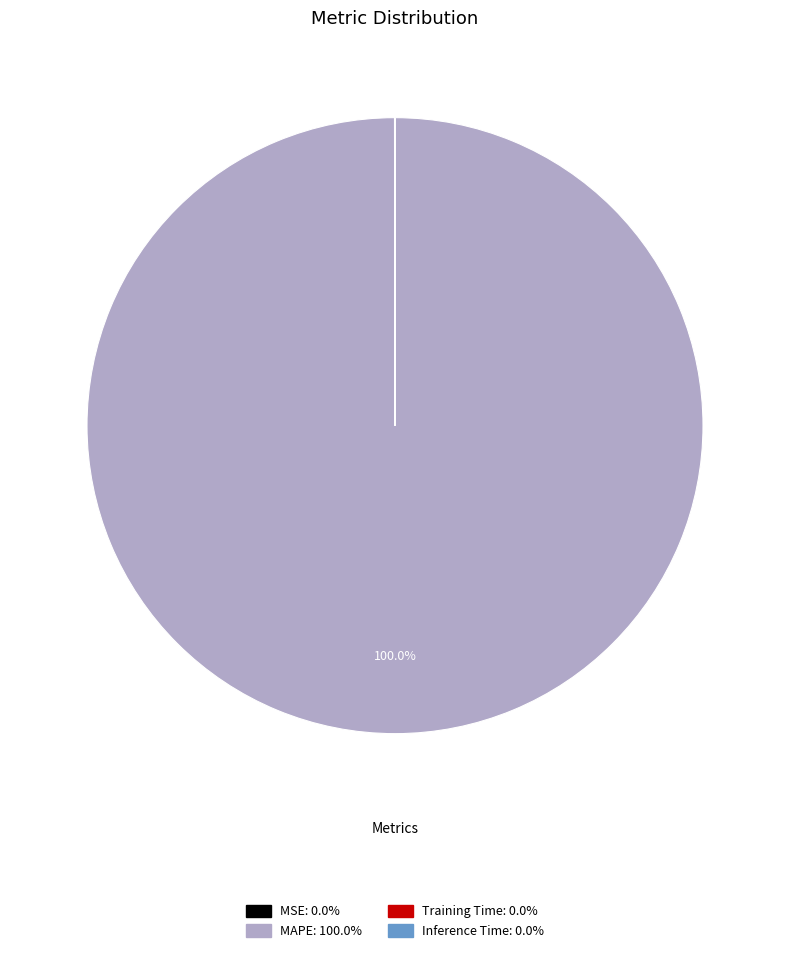

Which slice is the largest?

MAPE